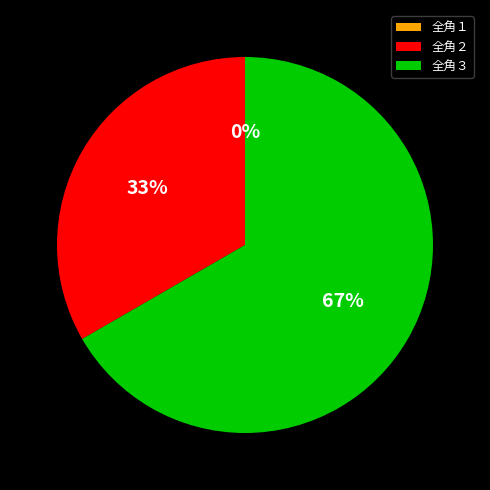

What is the change in value from 全角２ to 全角３?

+1